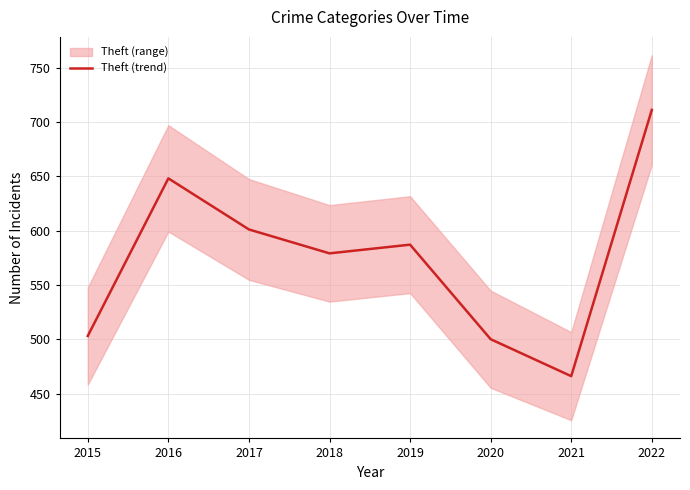

What is the value of the 2nd point from the left?

648